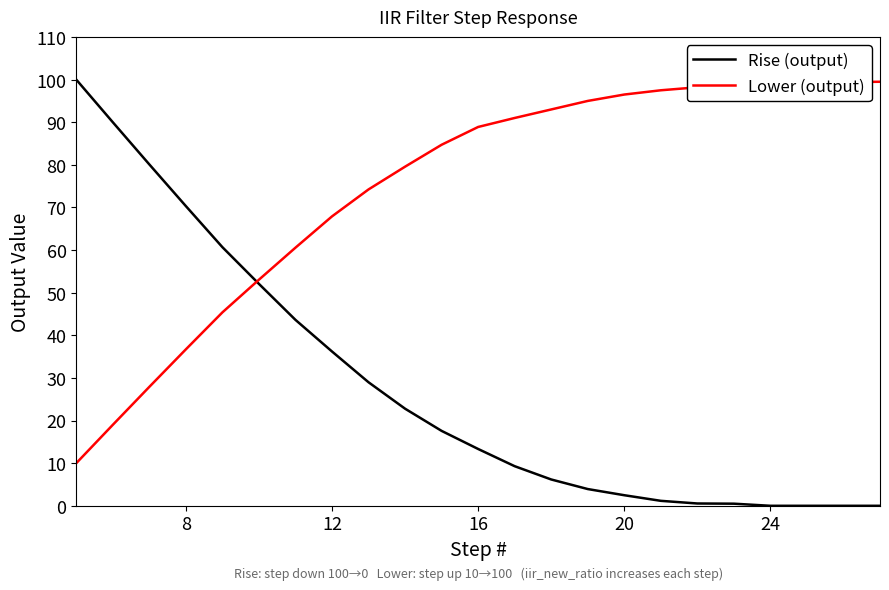

What is the greatest value displayed?

100.0